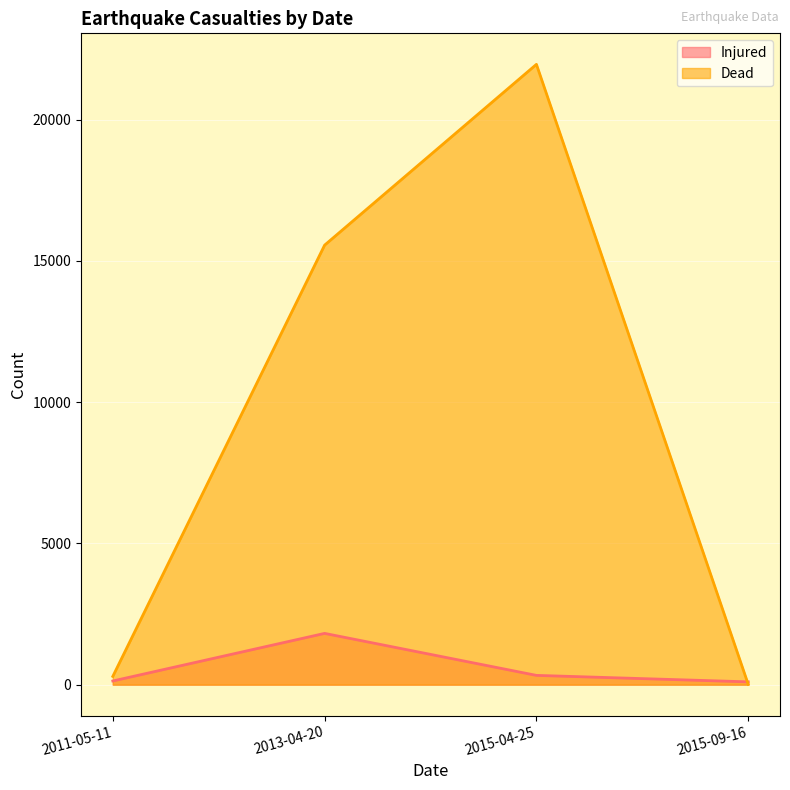

What are all the series names shown in the legend?

Injured, Dead